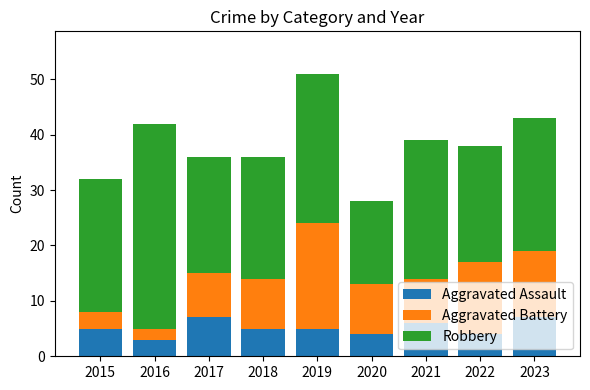

Is it true that Aggravated Assault equals 5 at 2017?

False